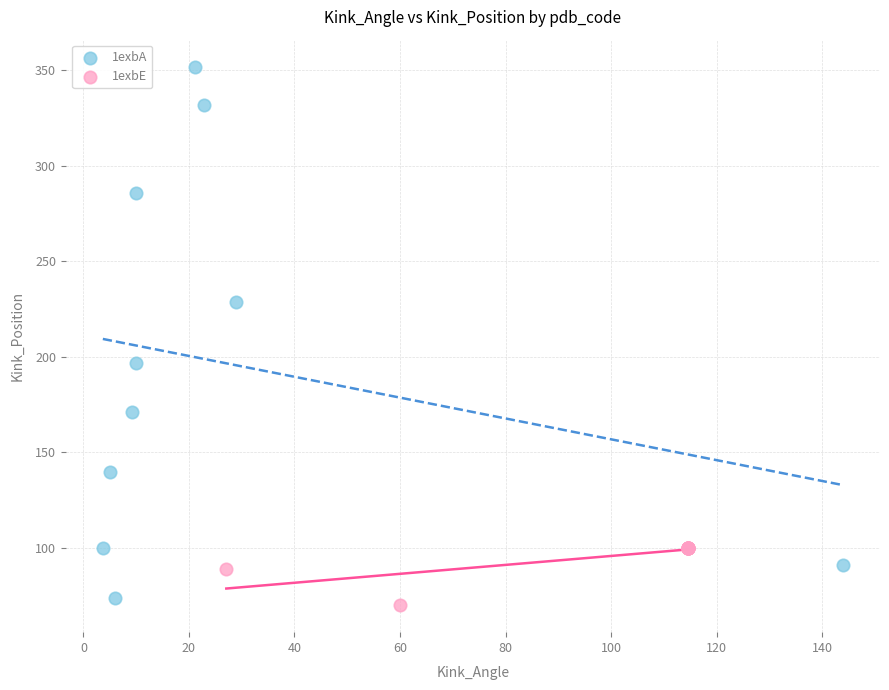

What are all the series names shown in the legend?

1exbA, 1exbE